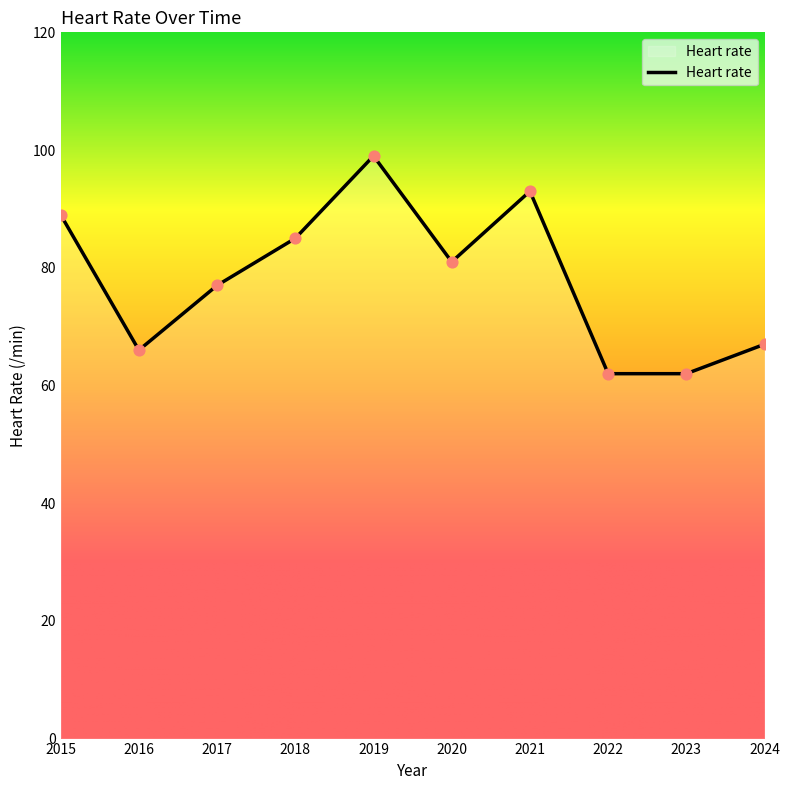

Approximately how many times larger is the value at 2021 compared to 2015?

1.0